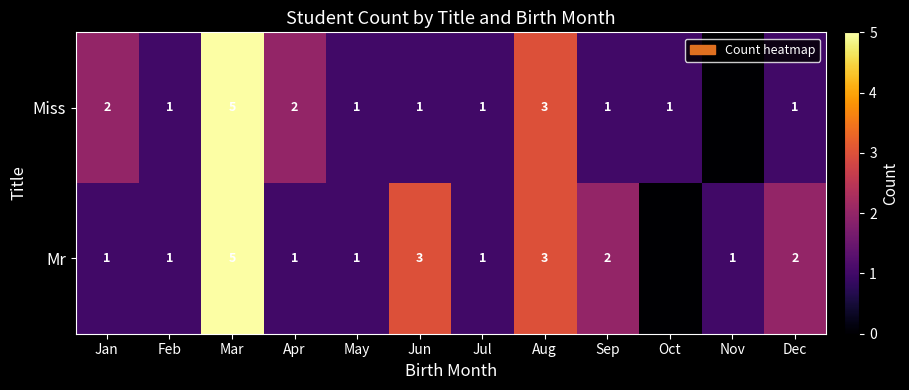

True or false: Miss has a value of 2 at Sep.

False